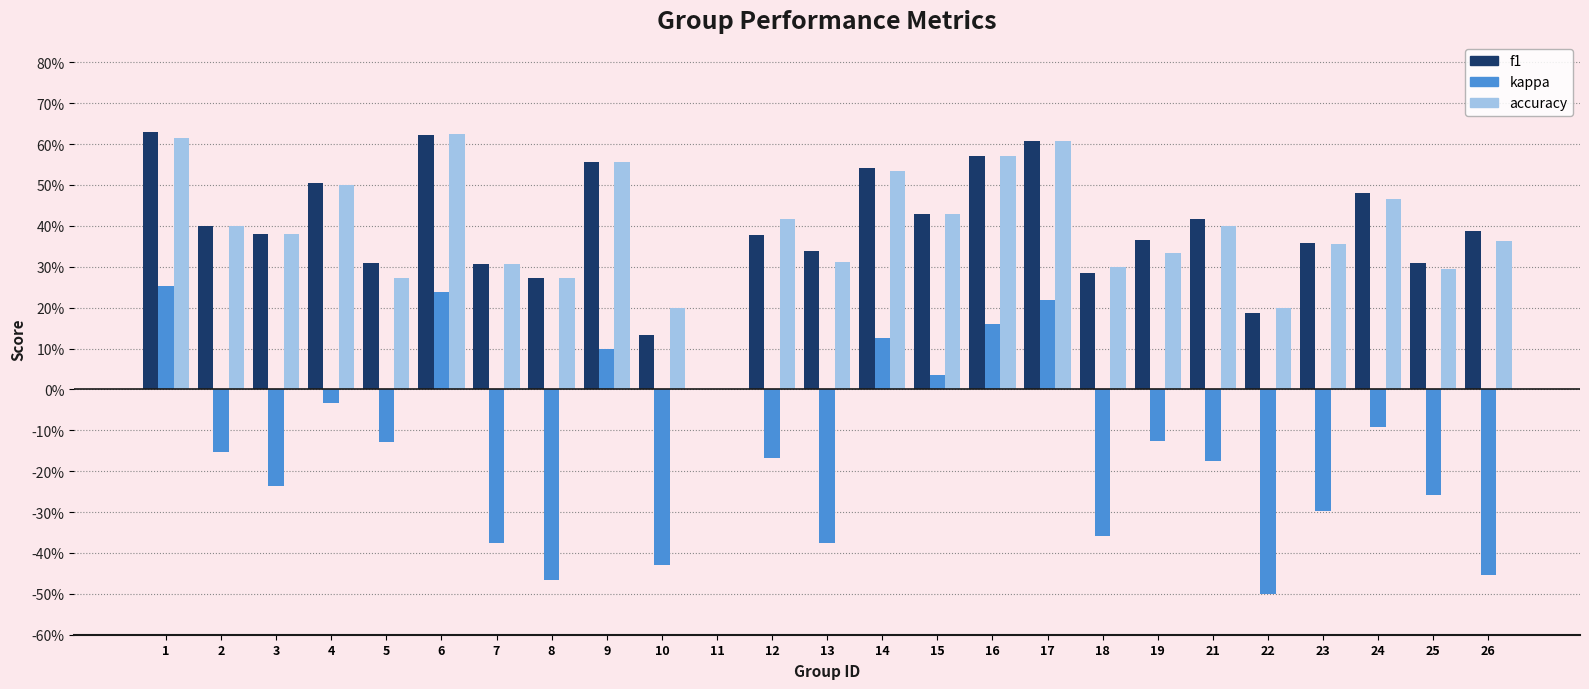

Which series changed the most between 13 and 14?

kappa